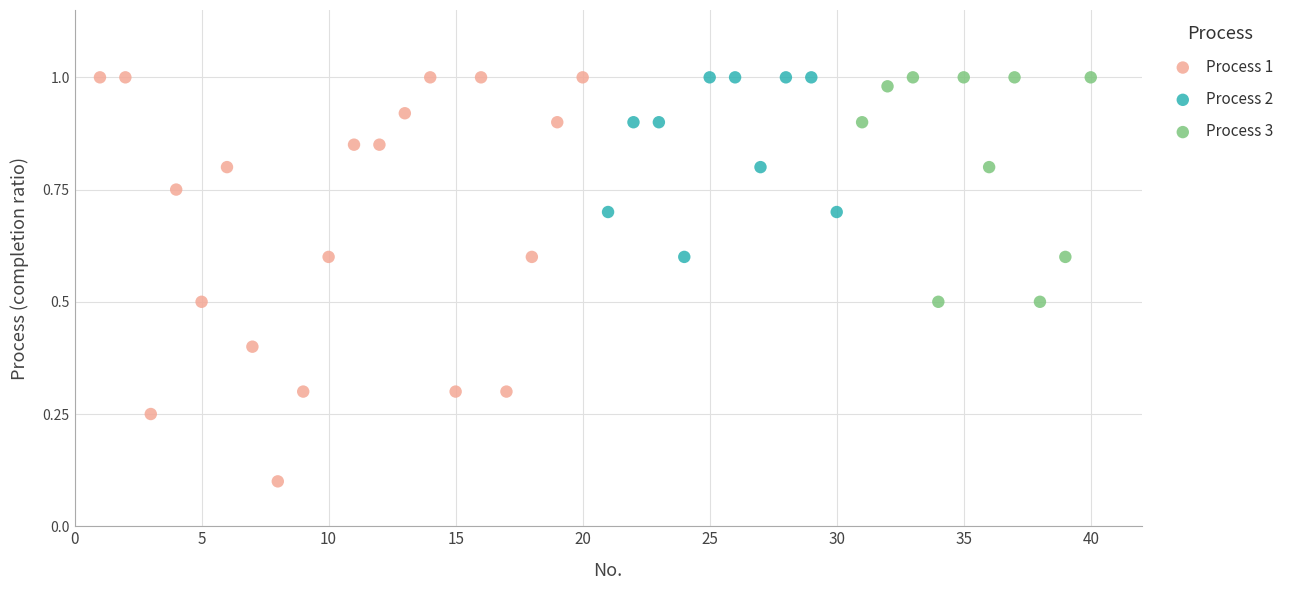

Which series reaches the minimum Y coordinate?

Process 1